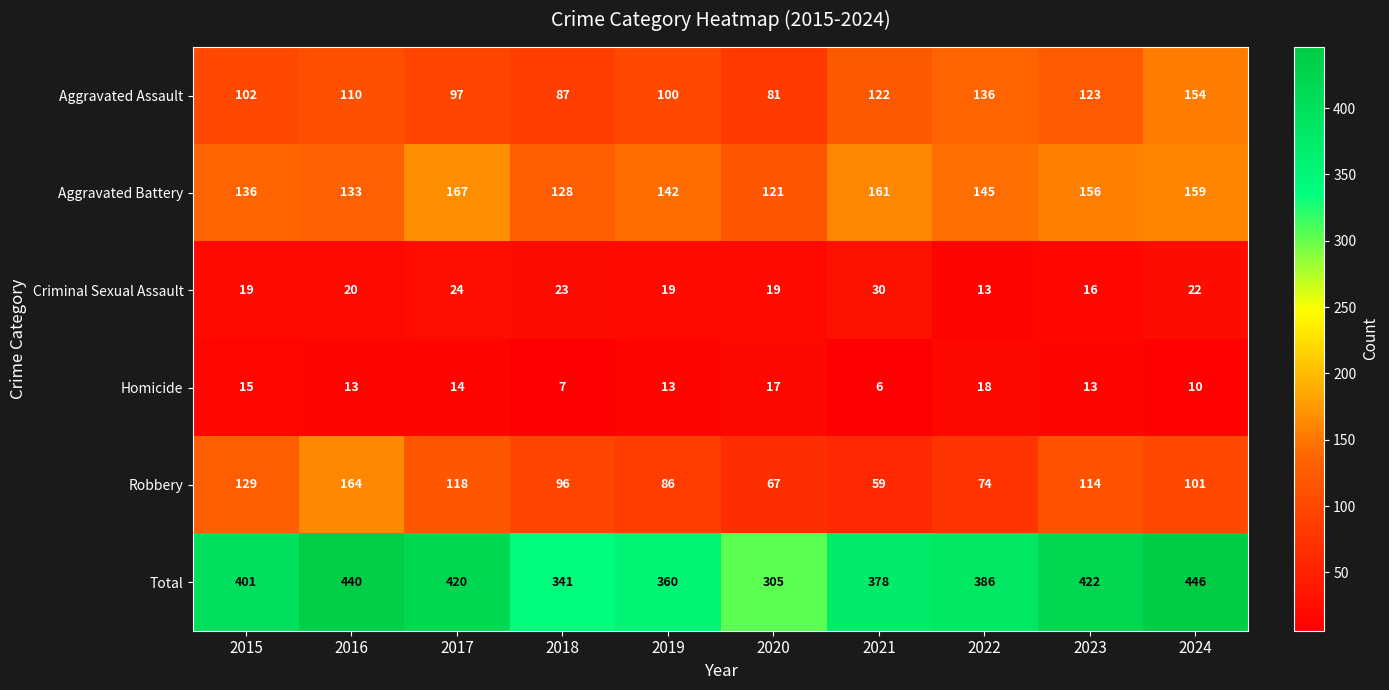

At how many categories does at least one series exceed 177?

10